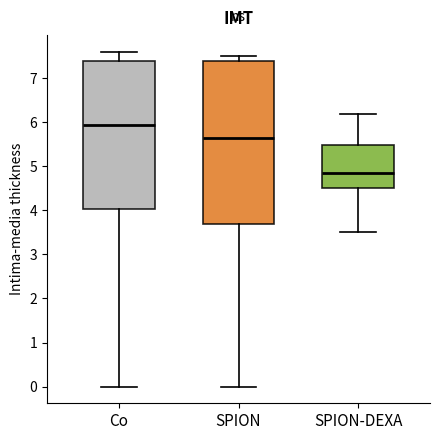

Where is the upper edge of the box for Co on the y-axis? The values are not printed on the chart, so give them approximately, as read against the axis.

7.4